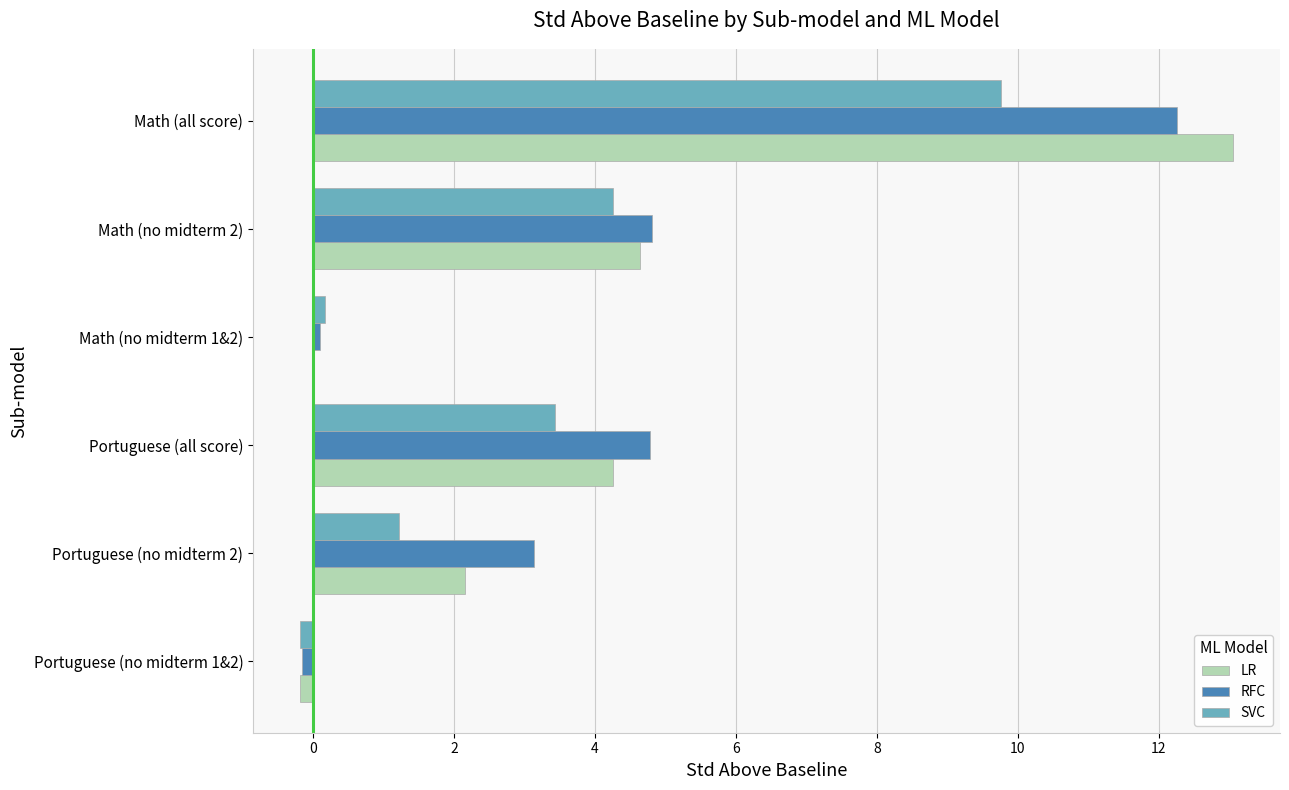

Is the value of LR at Portuguese (no midterm 1&2) greater than the value of RFC at Math (all score)?

No